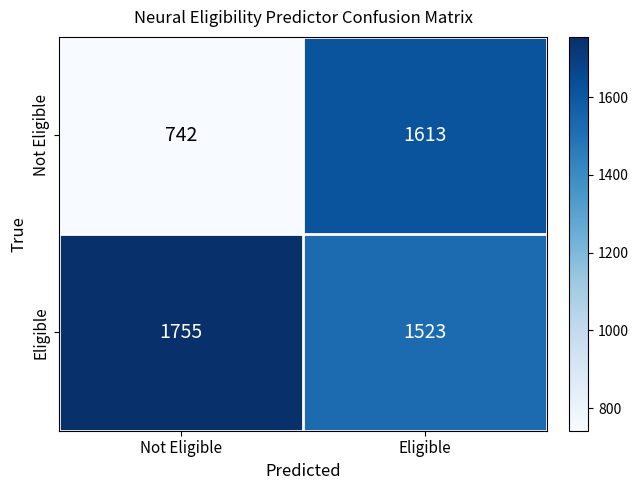

What is the difference between the Not Eligible values at Not Eligible and Eligible?

871